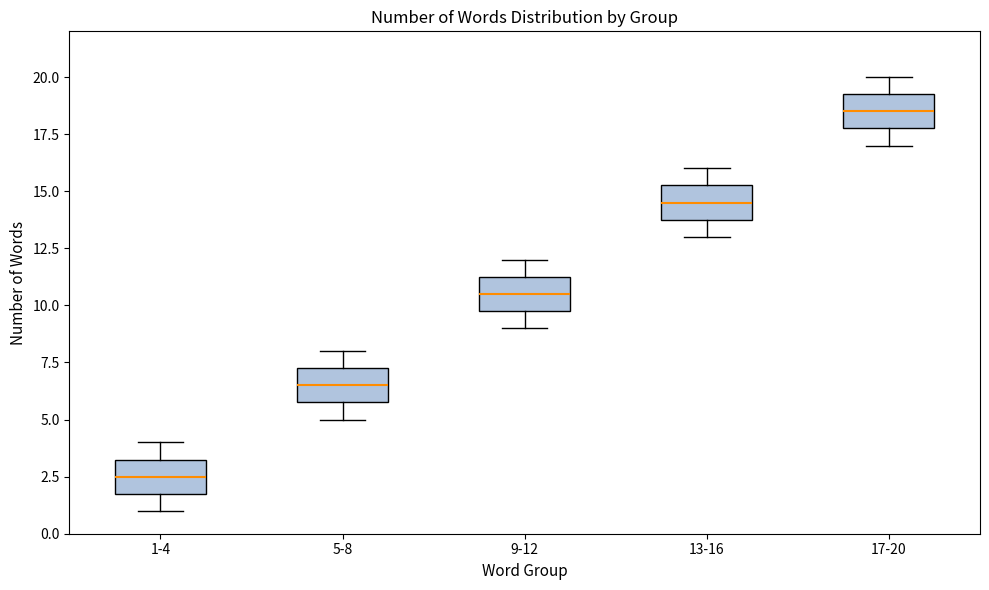

Reading left to right, read every box against the y-axis: the position of its median line, the range the box covers, and the ends of its whiskers. The values are not printed on the chart, so give them approximately, as read against the axis.

1-4: median 2.5, box 2.0 to 3.5, whiskers 1.0 to 4.0
5-8: median 6.5, box 6.0 to 7.5, whiskers 5.0 to 8.0
9-12: median 10.5, box 10.0 to 11.5, whiskers 9.0 to 12.0
13-16: median 14.5, box 14.0 to 15.5, whiskers 13.0 to 16.0
17-20: median 18.5, box 18.0 to 19.5, whiskers 17.0 to 20.0